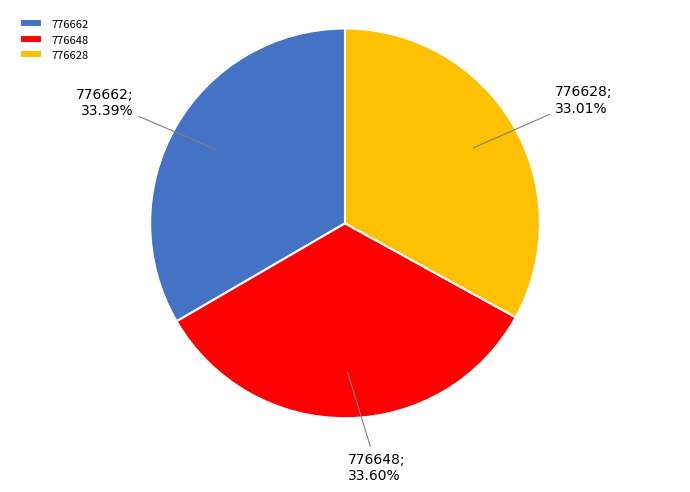

True or false: 776662 accounts for 47% of the total.

False